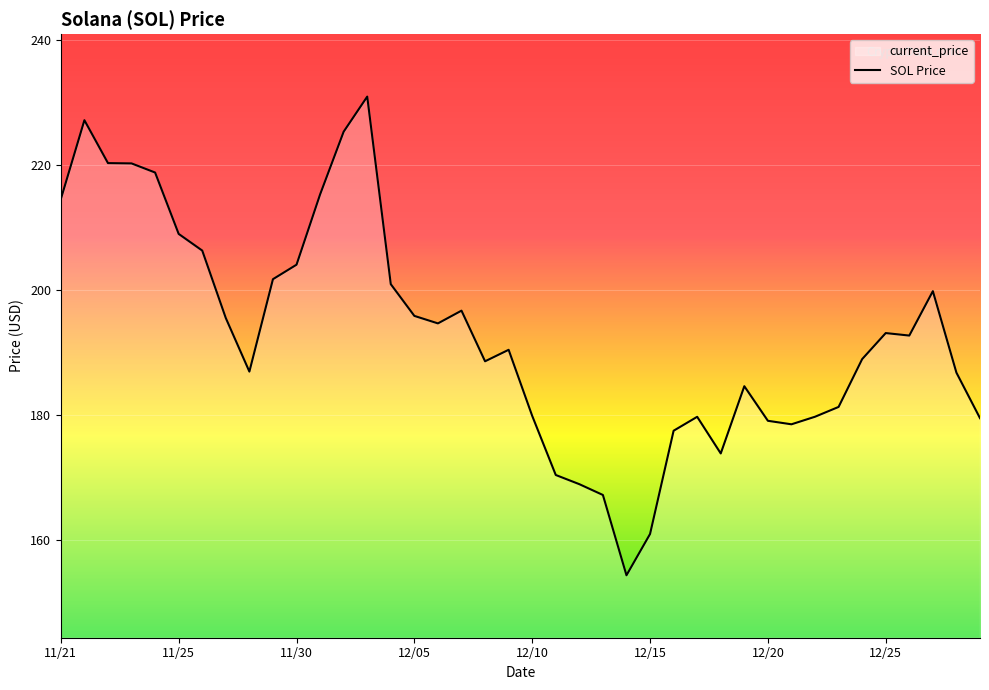

What is the average value?

193.0